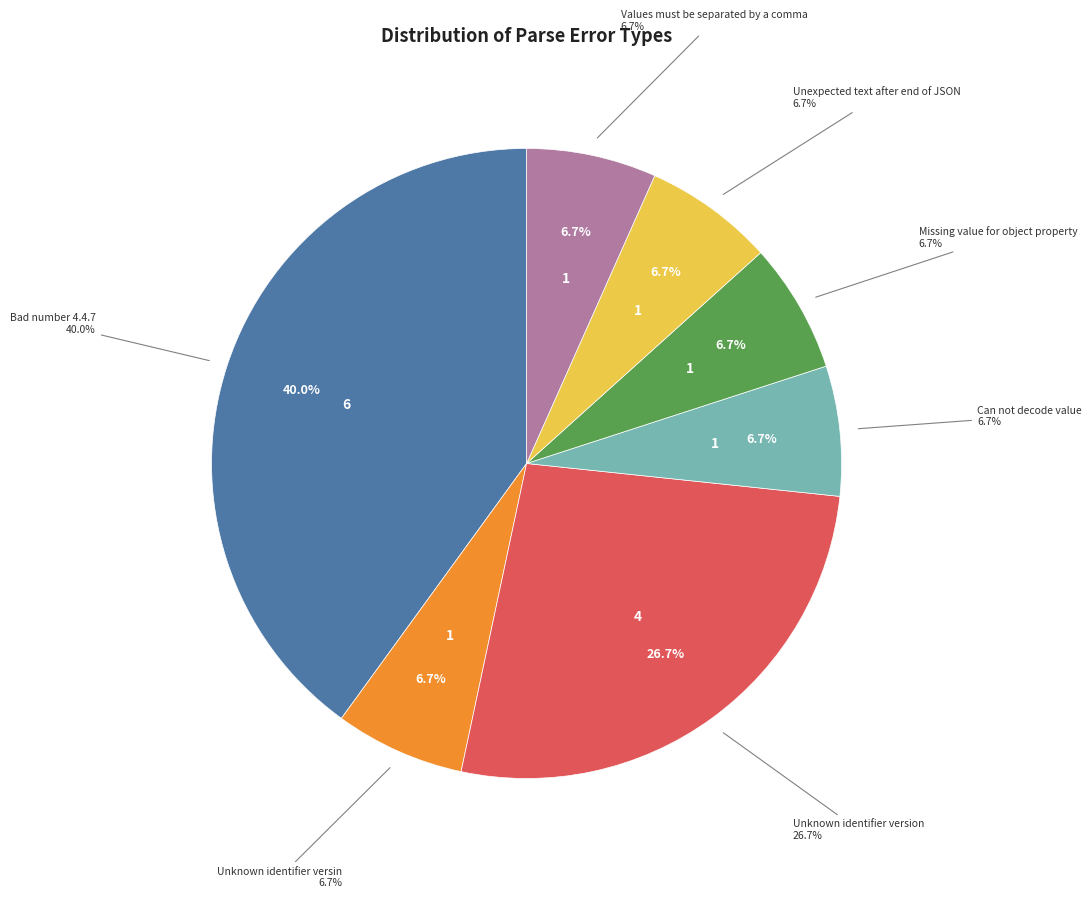

How many segments does this pie chart have?

7